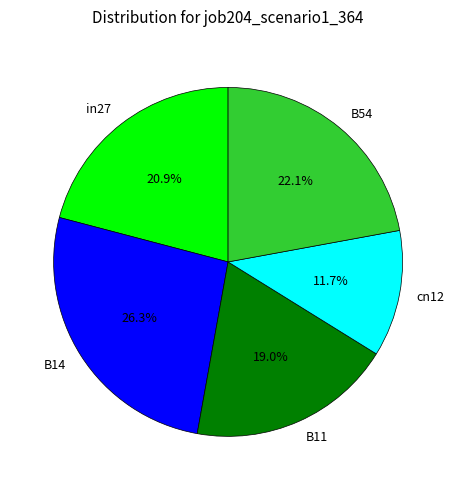

Is B14 the majority of the pie?

No